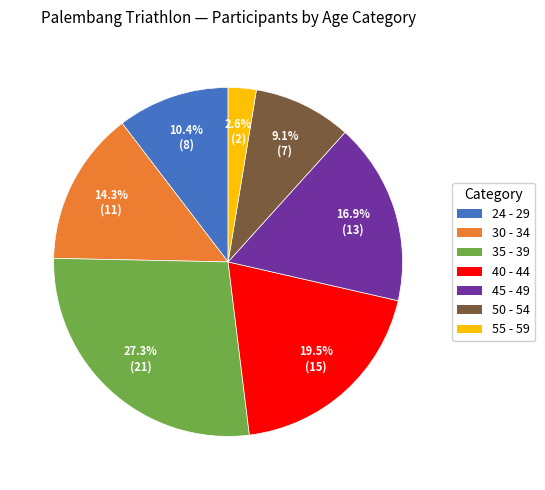

Is it true that 50 - 54 is 9% of the pie?

True